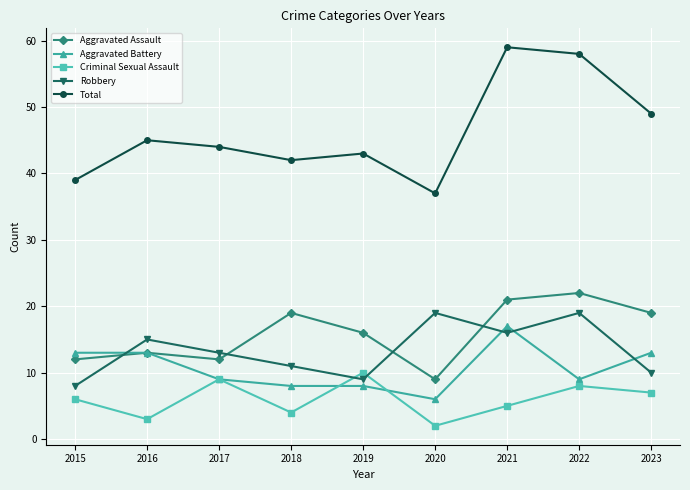

True or false: Robbery has a value of 10 at 2023.

True